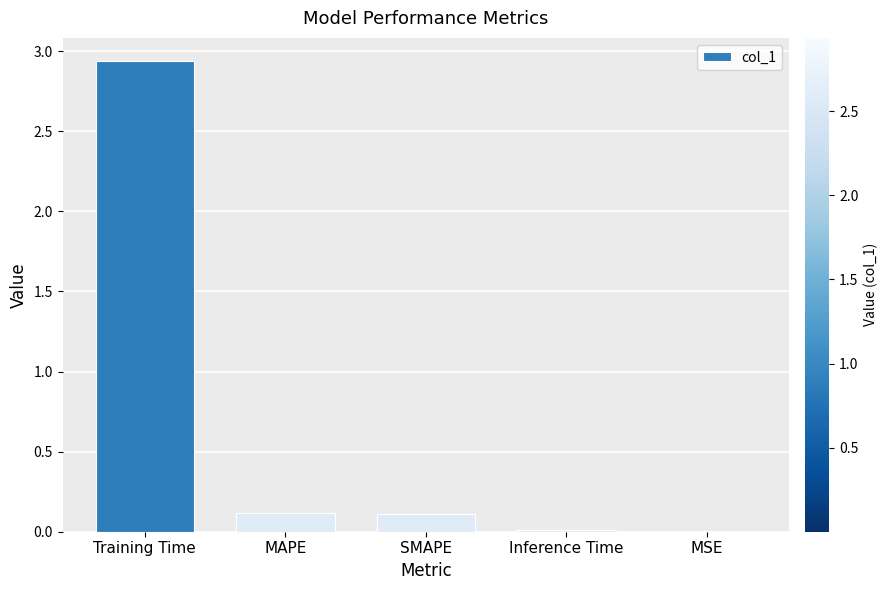

Which label corresponds to the largest value in the chart?

Training Time